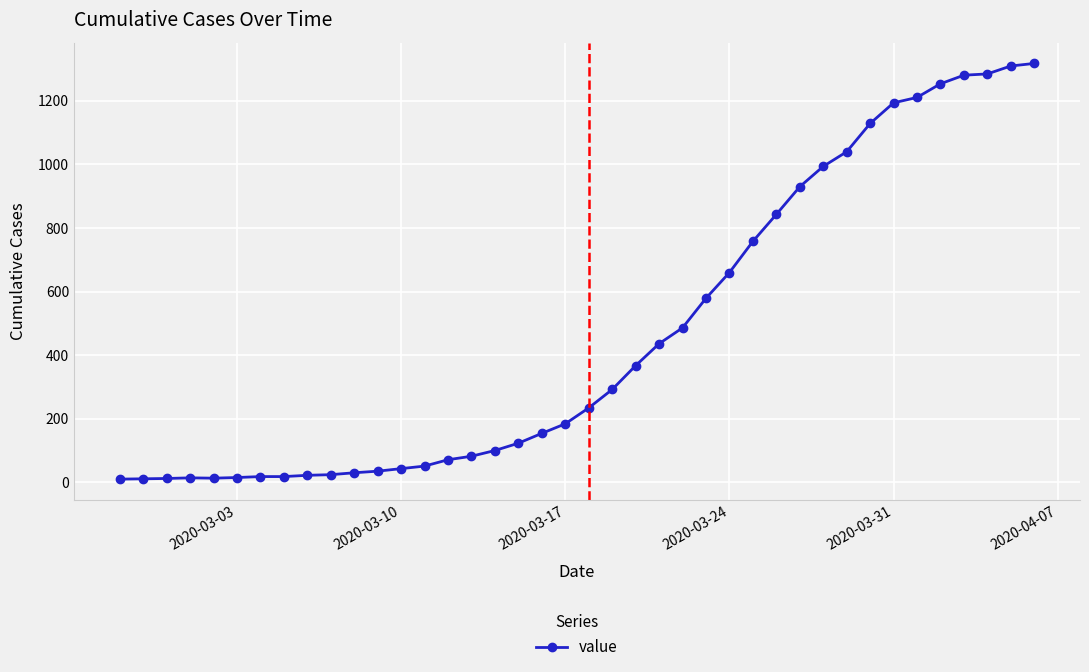

What is the maximum value shown in the chart?

1318